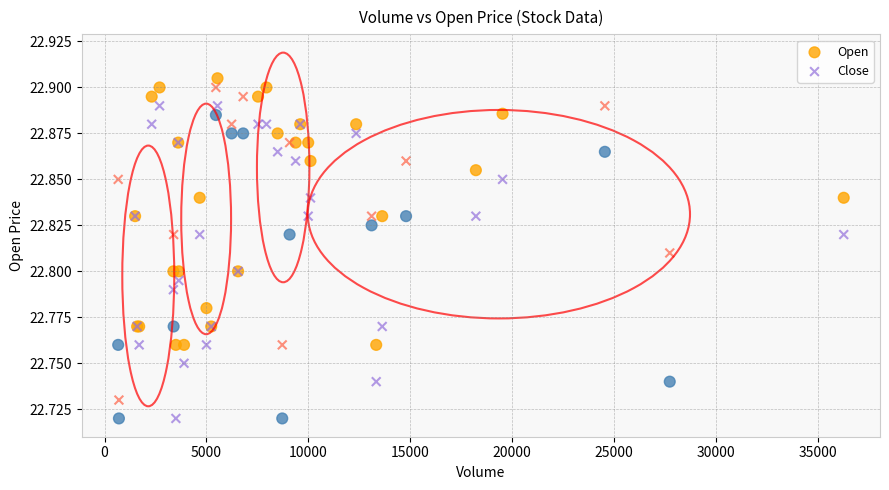

Which series reaches the maximum Y coordinate?

Open